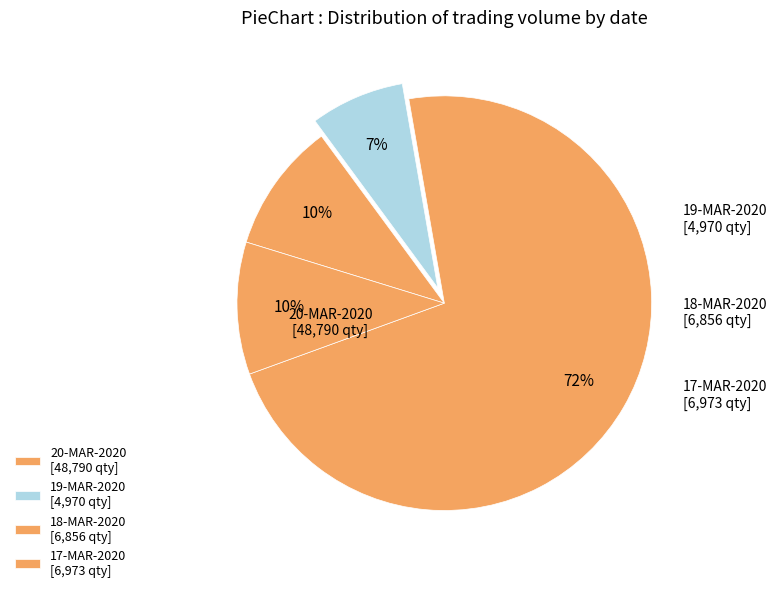

What percentage is NOT represented by 20-MAR-2020?

27.8%